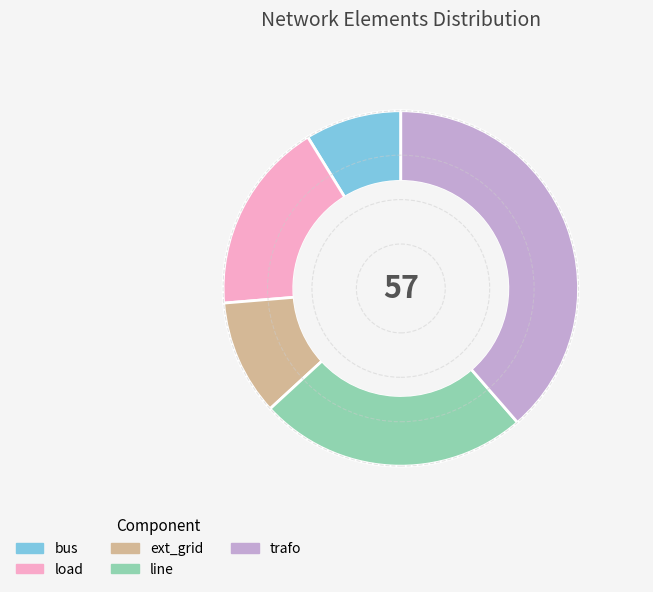

What is the ratio of the value at load to the value at line?

0.7